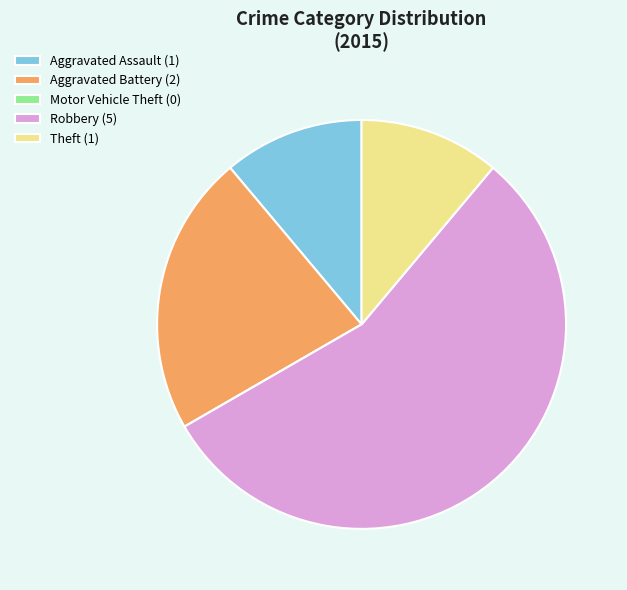

Which has a higher value, Robbery (5) or Theft (1)?

Robbery (5)